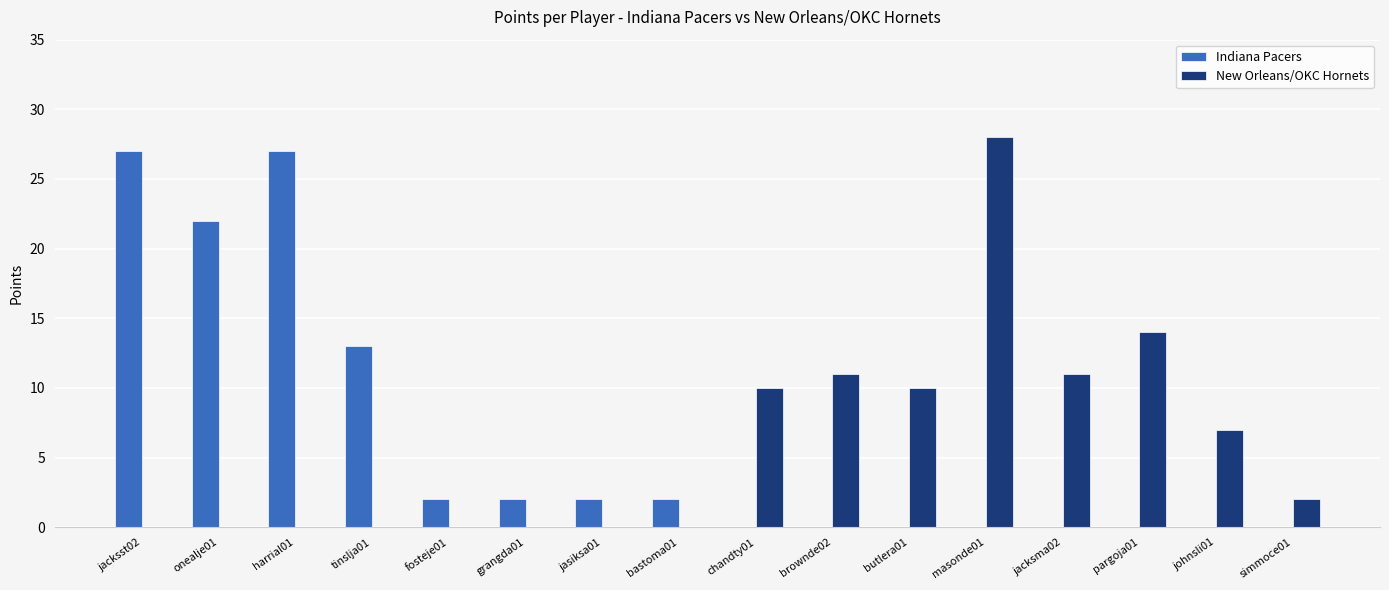

Reading right to left, what are all the values shown in this chart?

Indiana Pacers: simmoce01=0	johnsli01=0	pargoja01=0	jacksma02=0	masonde01=0	butlera01=0	brownde02=0	chandty01=0	bastoma01=2	jasiksa01=2	grangda01=2	fosteje01=2	tinslja01=13	harrial01=27	onealje01=22	jacksst02=27
New Orleans/OKC Hornets: simmoce01=2	johnsli01=7	pargoja01=14	jacksma02=11	masonde01=28	butlera01=10	brownde02=11	chandty01=10	bastoma01=0	jasiksa01=0	grangda01=0	fosteje01=0	tinslja01=0	harrial01=0	onealje01=0	jacksst02=0